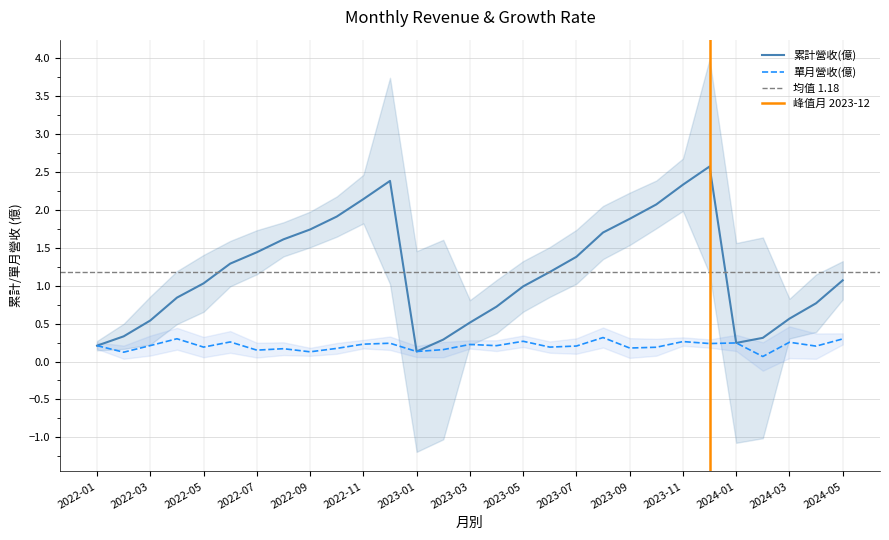

The value of 累計營收(億) at 2023-02 is 0.5. True or false?

False